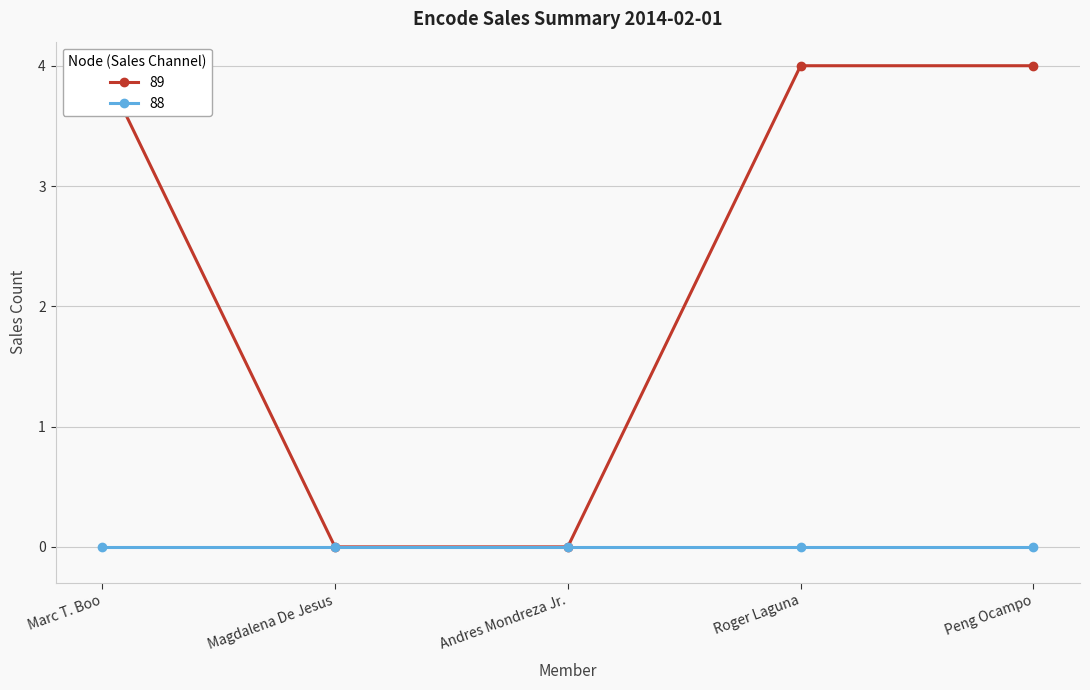

What is the average value?

2